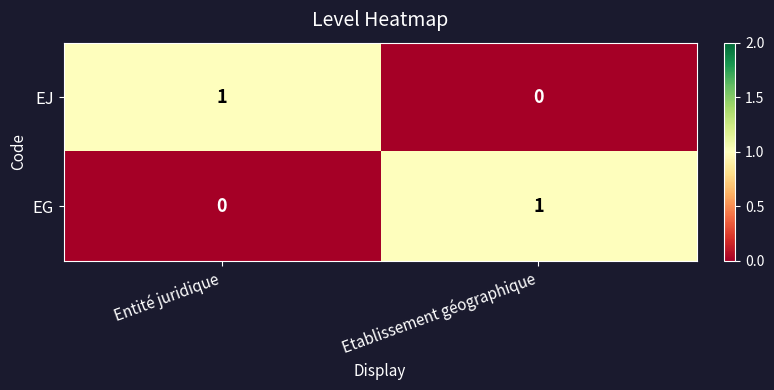

The value of EG at Etablissement géographique is 0. True or false?

False